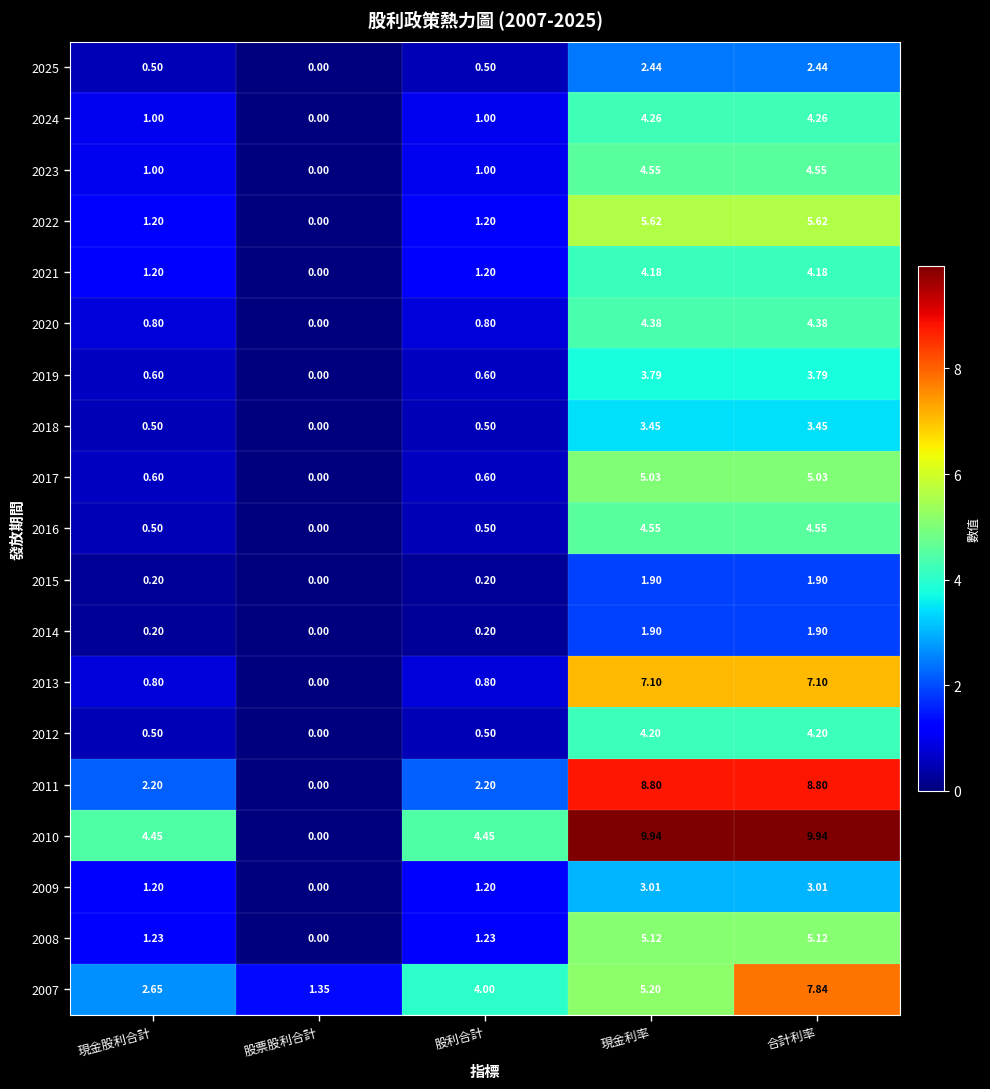

At which category is the sum across all series the highest?

合計利率